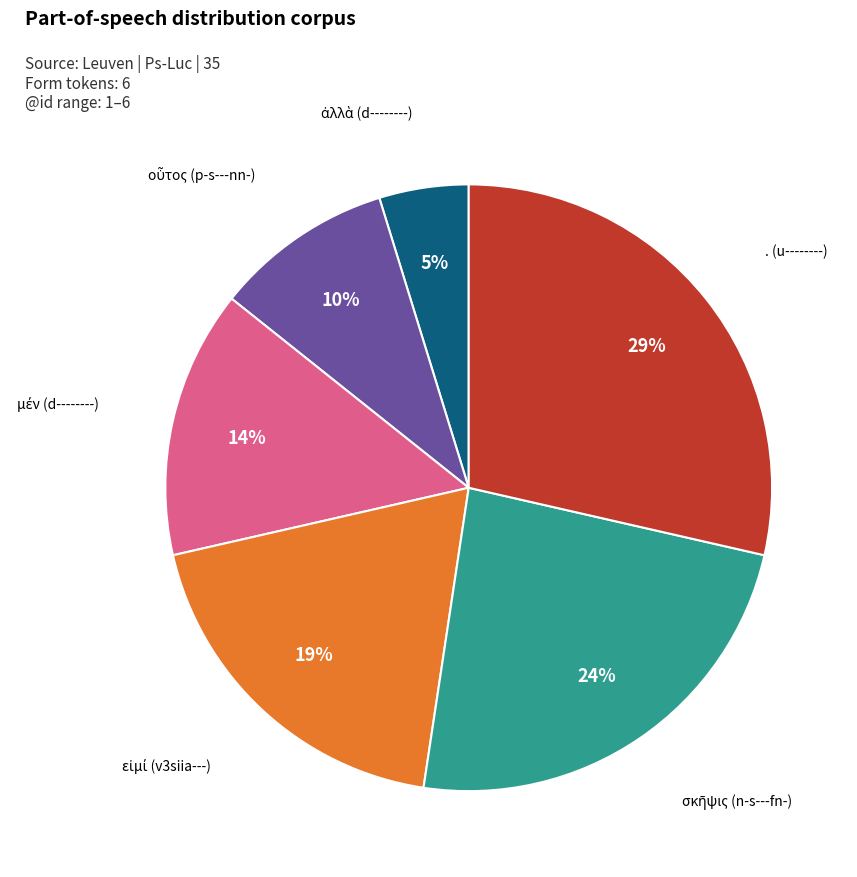

To the nearest percent, what is the average slice percentage?

17%